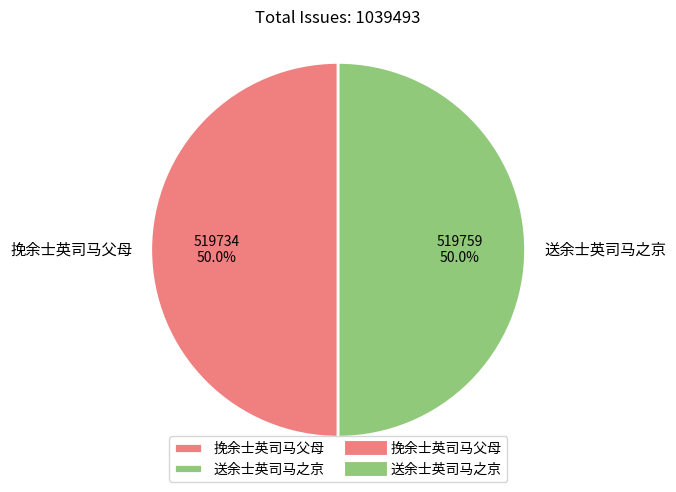

Is it true that 挽余士英司马父母 is 50% of the pie?

True